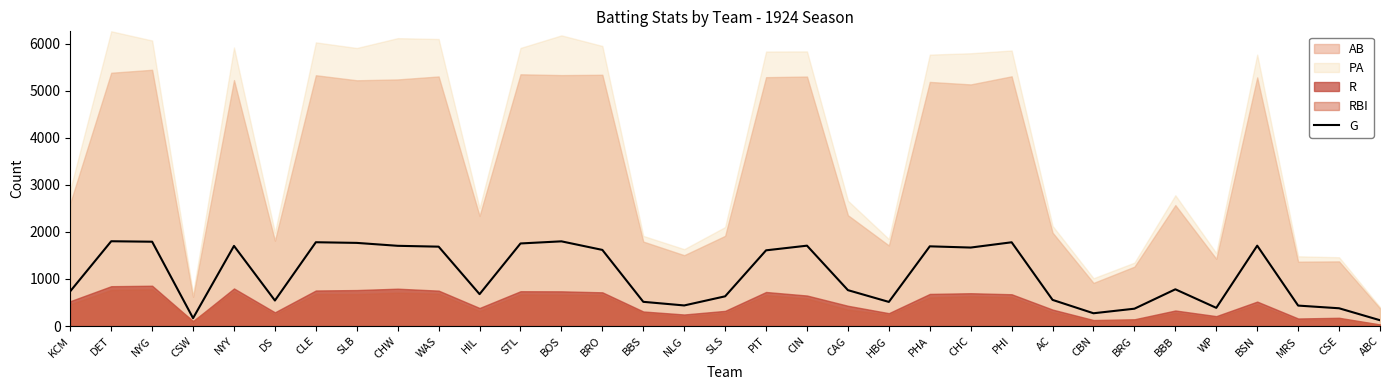

Reading left to right, what are all the values shown in this chart?

KCM=740	DET=1802	NYG=1792	CSW=168	NYY=1703	DS=543	CLE=1781	SLB=1767	CHW=1705	WAS=1687	HIL=678	STL=1755	BOS=1800	BRO=1618	BBS=515	NLG=438	SLS=632	PIT=1609	CIN=1708	CAG=763	HBG=513	PHA=1694	CHC=1668	PHI=1780	AC=556	CBN=272	BRG=369	BBB=781	WP=387	BSN=1708	MRS=435	CSE=378	ABC=124